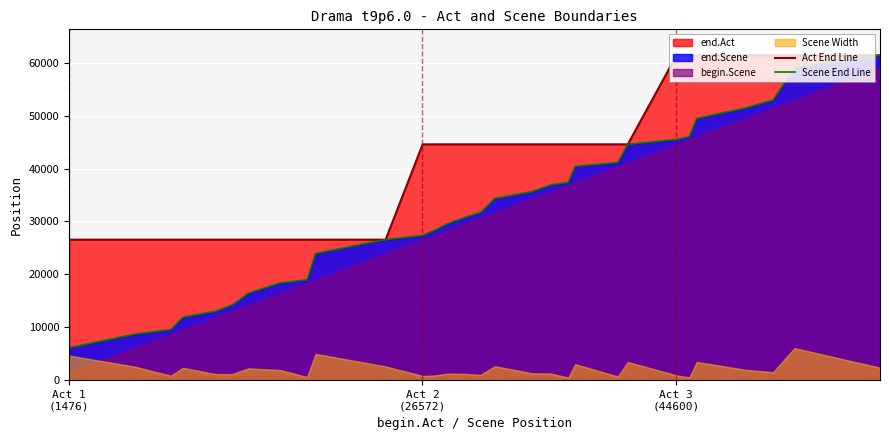

What is the highest value of the Scene End Line series?

61417